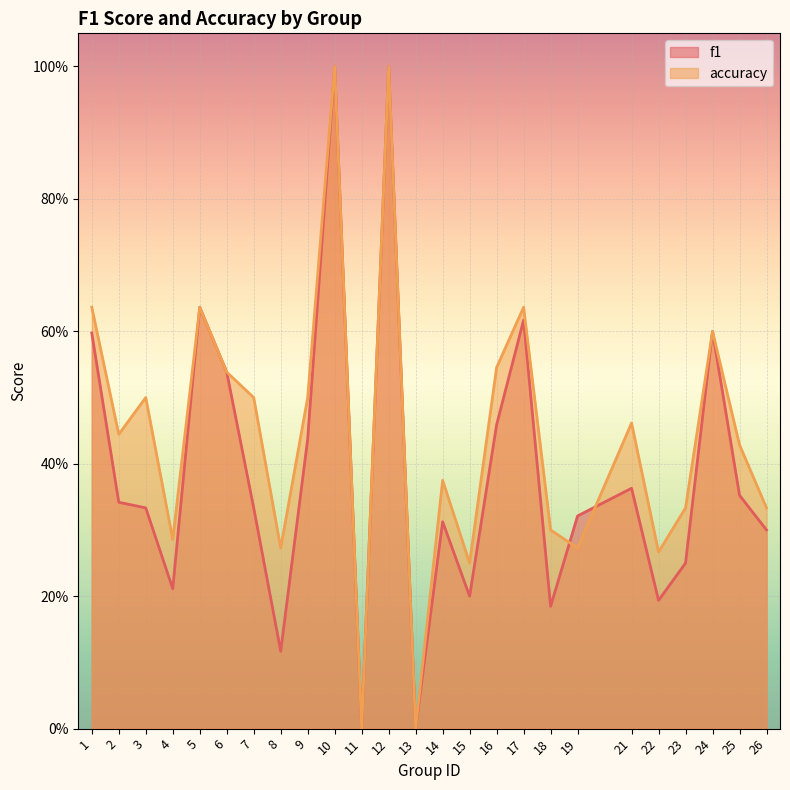

Which series ends up on top after the final intersection of f1 and accuracy?

accuracy